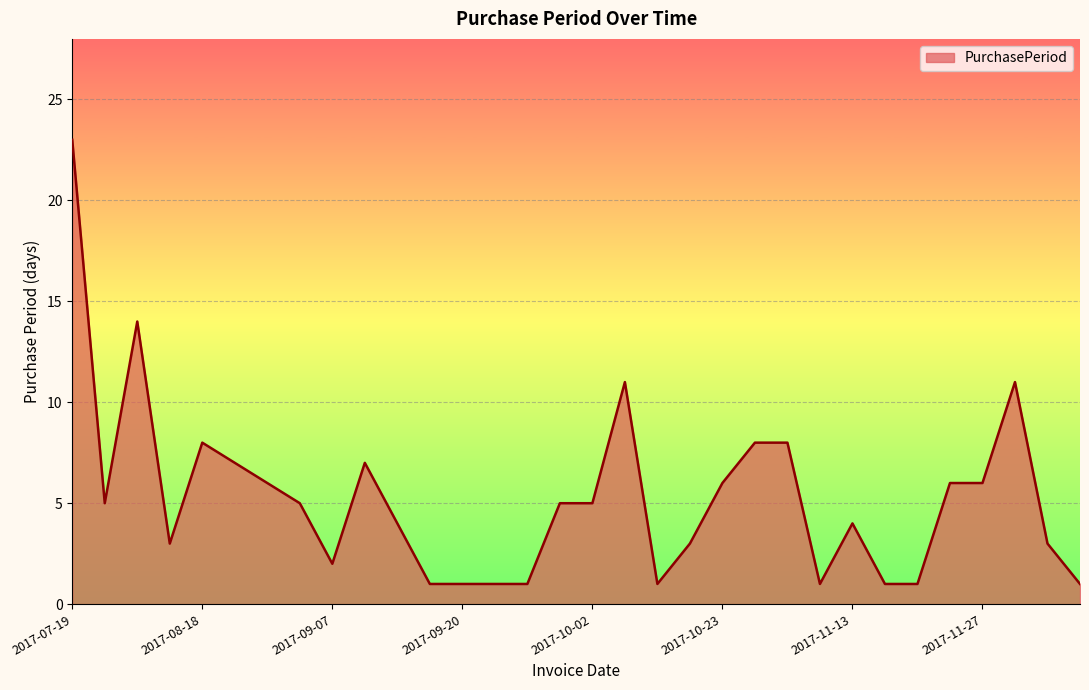

What is the maximum value shown in the chart?

23